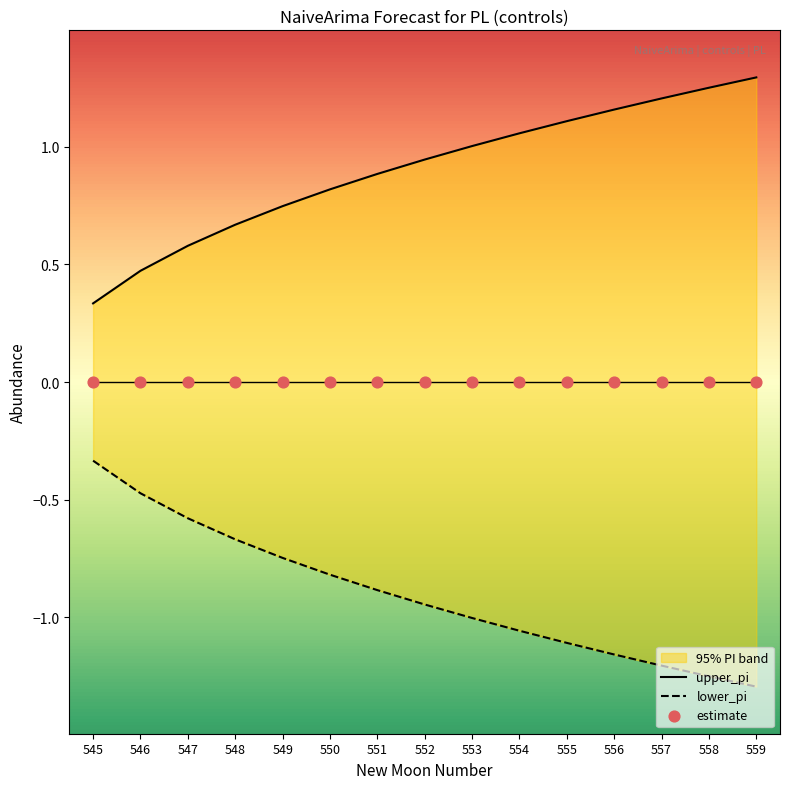

Which series has the largest Y range (max minus min)?

upper_pi